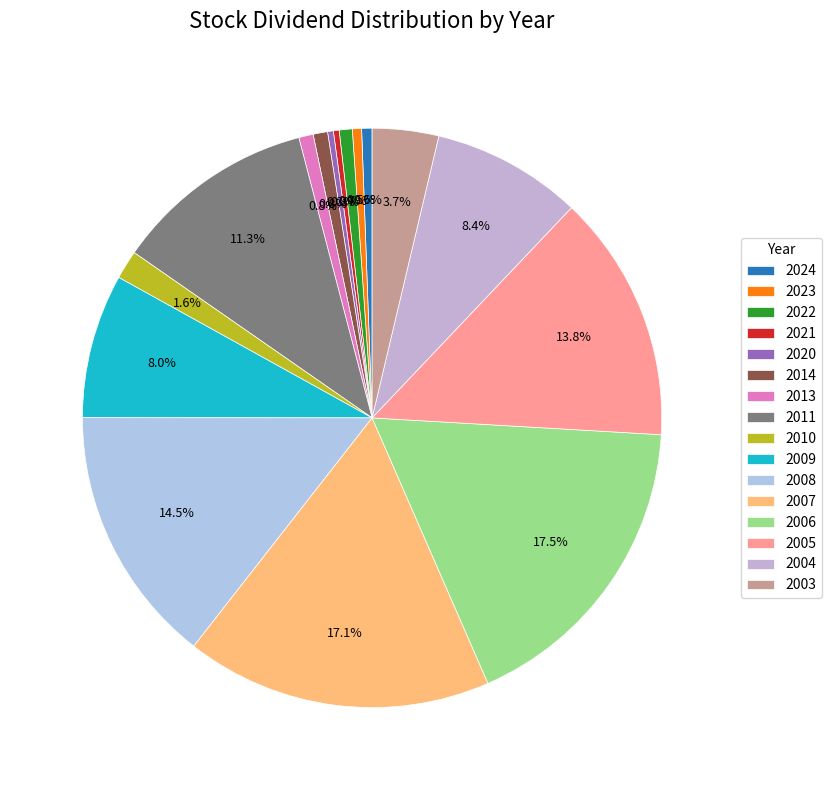

What is the largest slice in the pie chart?

2006